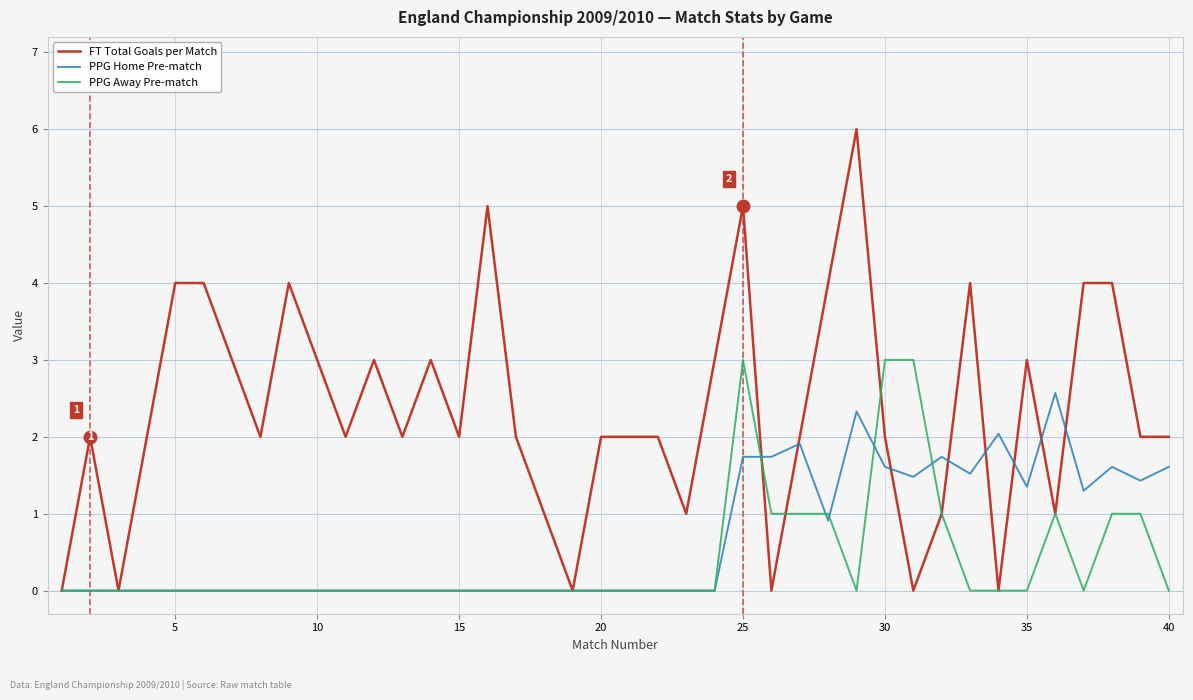

What is the highest value of the PPG Home Pre-match series?

2.6